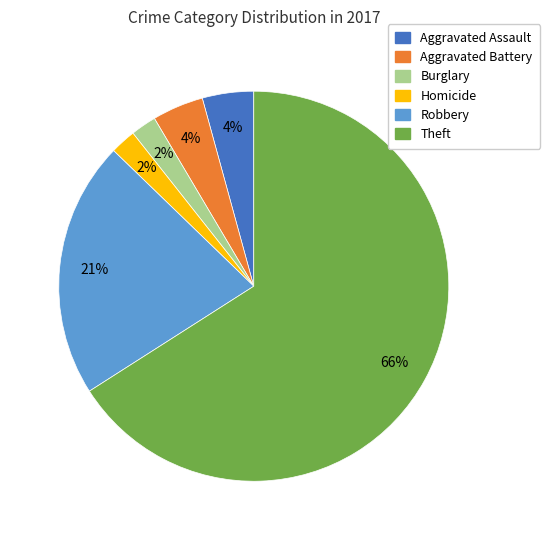

Does any single category account for the majority?

Yes